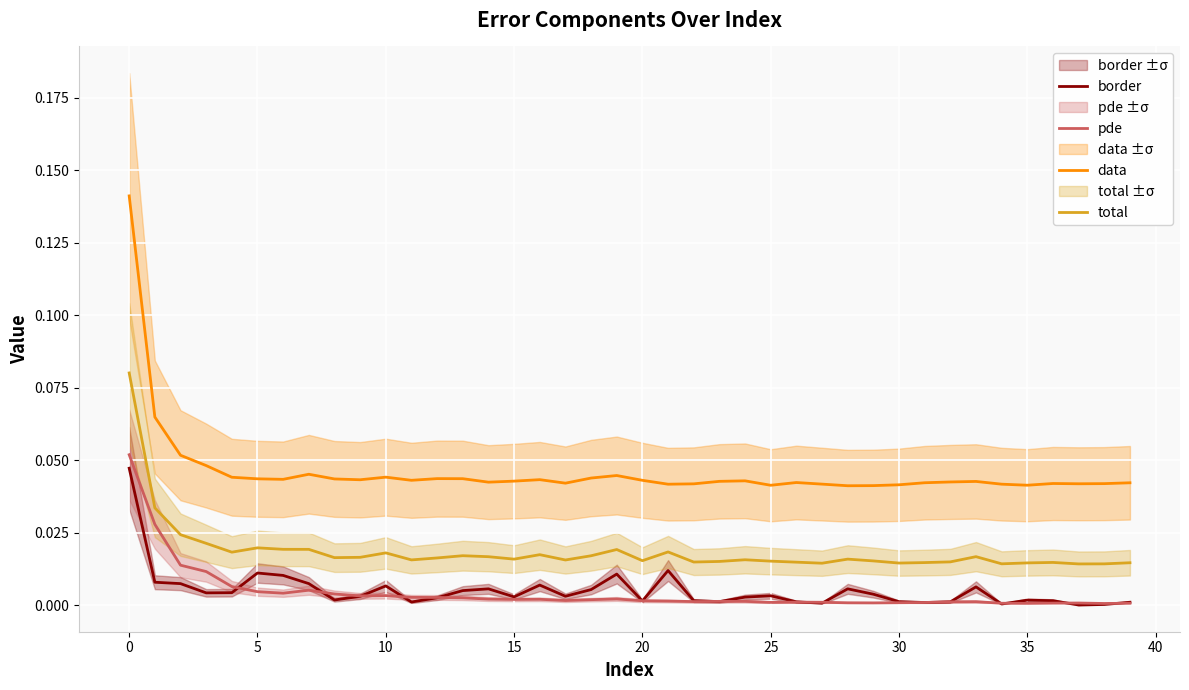

What is the sum of all border values?

0.2